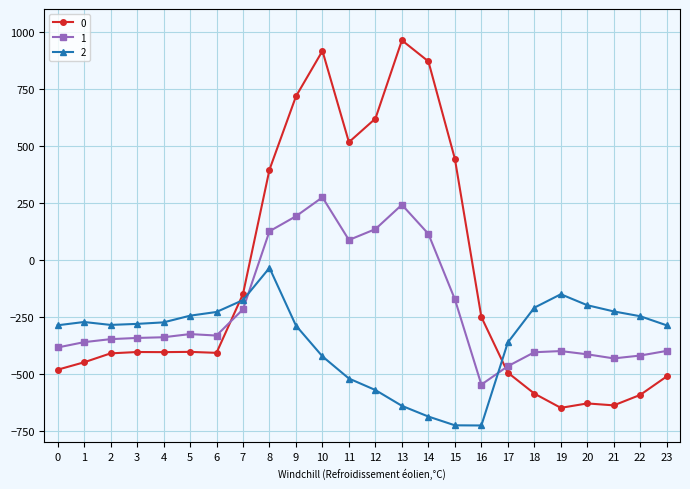

What is the maximum value shown in the chart?

962.7